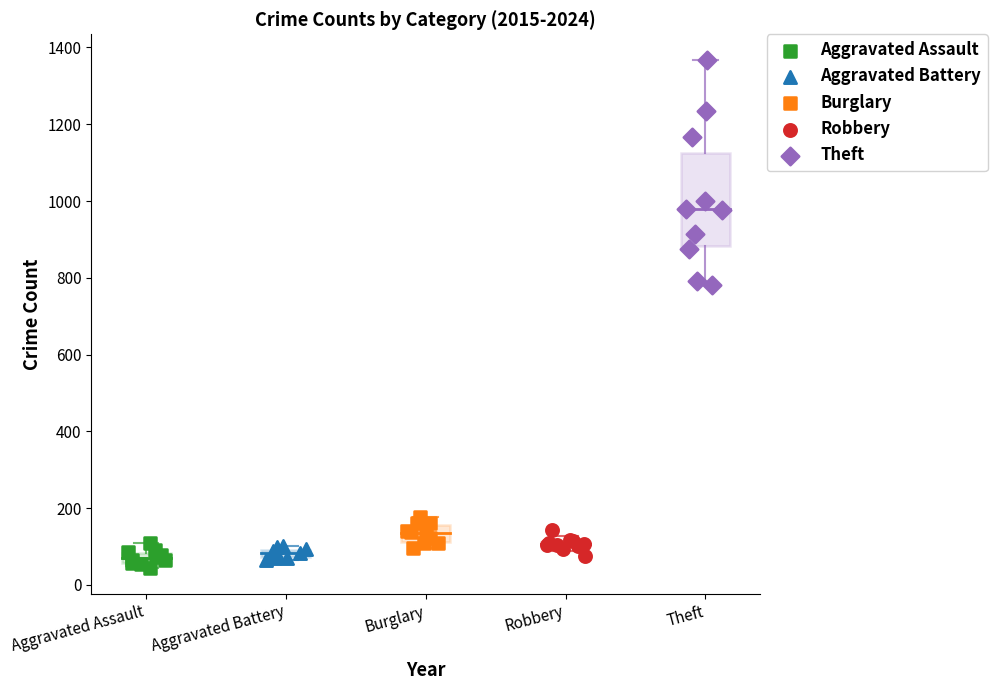

Which series contains the highest Y value?

Theft